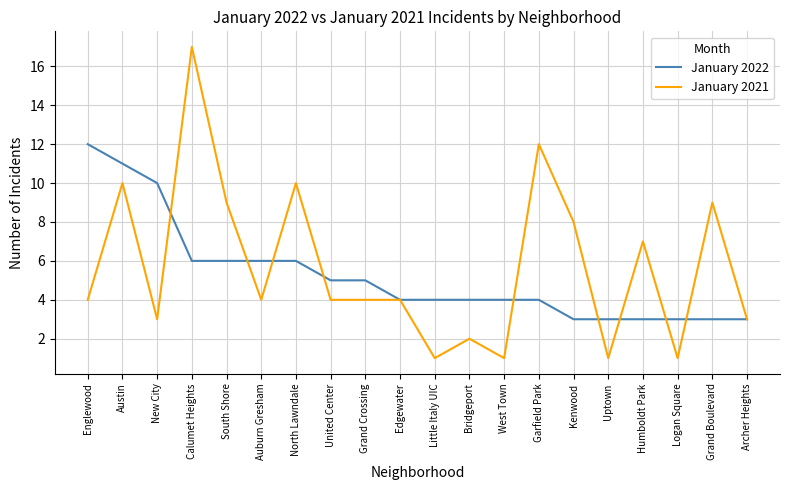

Reading left to right, extract all data points from this chart.

January 2022: Englewood=12	Austin=11	New City=10	Calumet Heights=6	South Shore=6	Auburn Gresham=6	North Lawndale=6	United Center=5	Grand Crossing=5	Edgewater=4	Little Italy UIC=4	Bridgeport=4	West Town=4	Garfield Park=4	Kenwood=3	Uptown=3	Humboldt Park=3	Logan Square=3	Grand Boulevard=3	Archer Heights=3
January 2021: Englewood=4	Austin=10	New City=3	Calumet Heights=17	South Shore=9	Auburn Gresham=4	North Lawndale=10	United Center=4	Grand Crossing=4	Edgewater=4	Little Italy UIC=1	Bridgeport=2	West Town=1	Garfield Park=12	Kenwood=8	Uptown=1	Humboldt Park=7	Logan Square=1	Grand Boulevard=9	Archer Heights=3